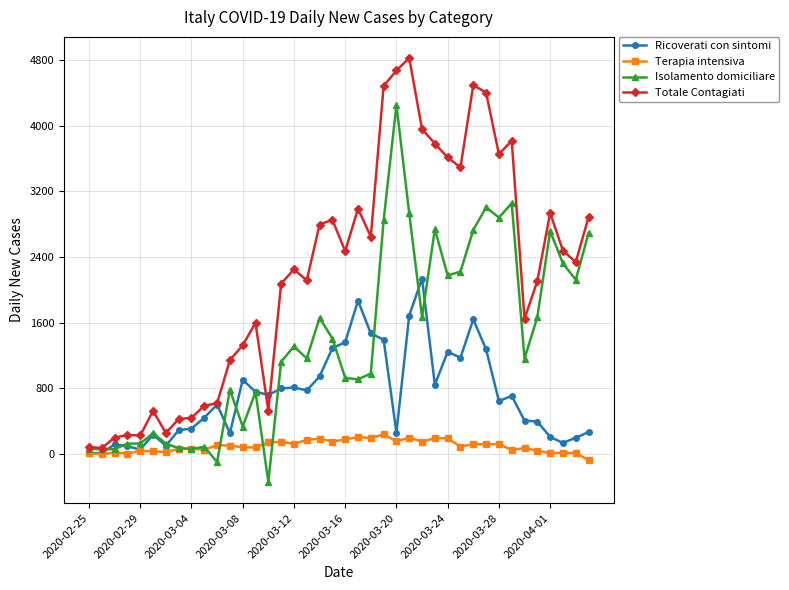

Which series has the largest total across all categories?

Totale Contagiati